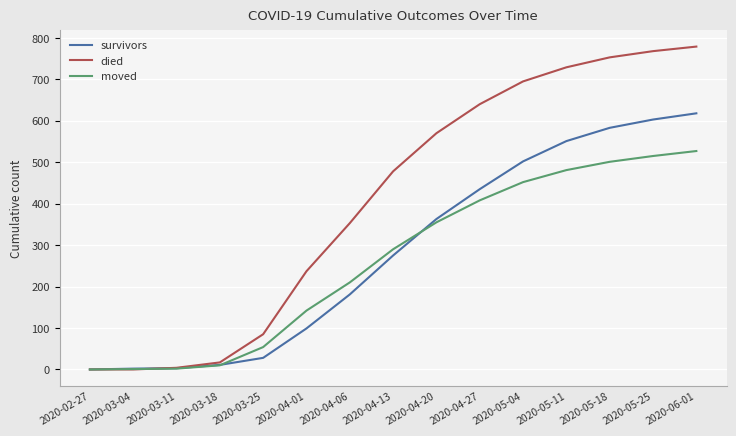

Is the value of moved at 2020-03-18 greater than the value of died at 2020-04-20?

No